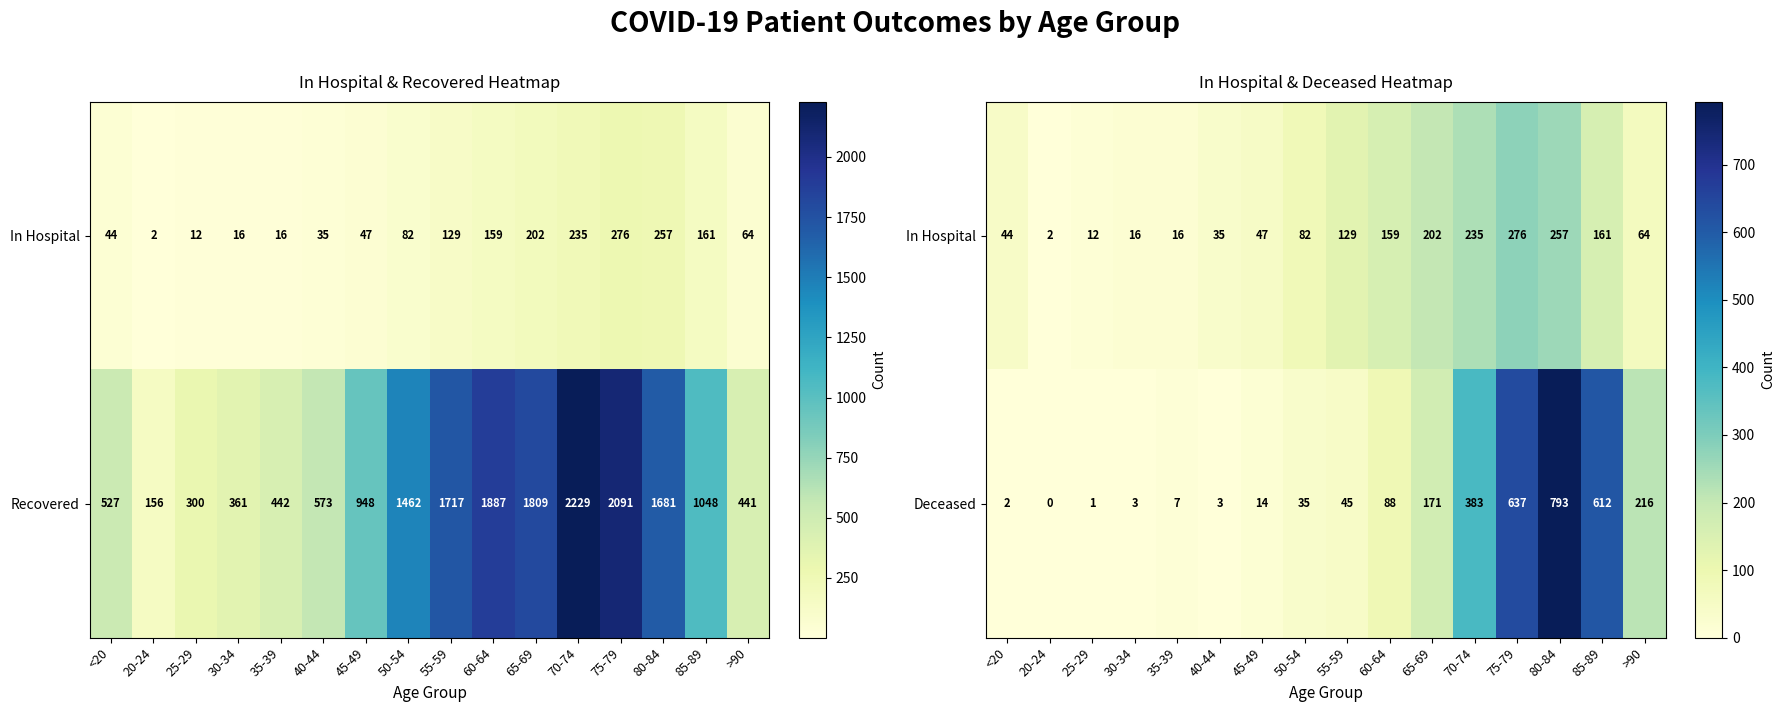

At how many categories does at least one series exceed 96?

8